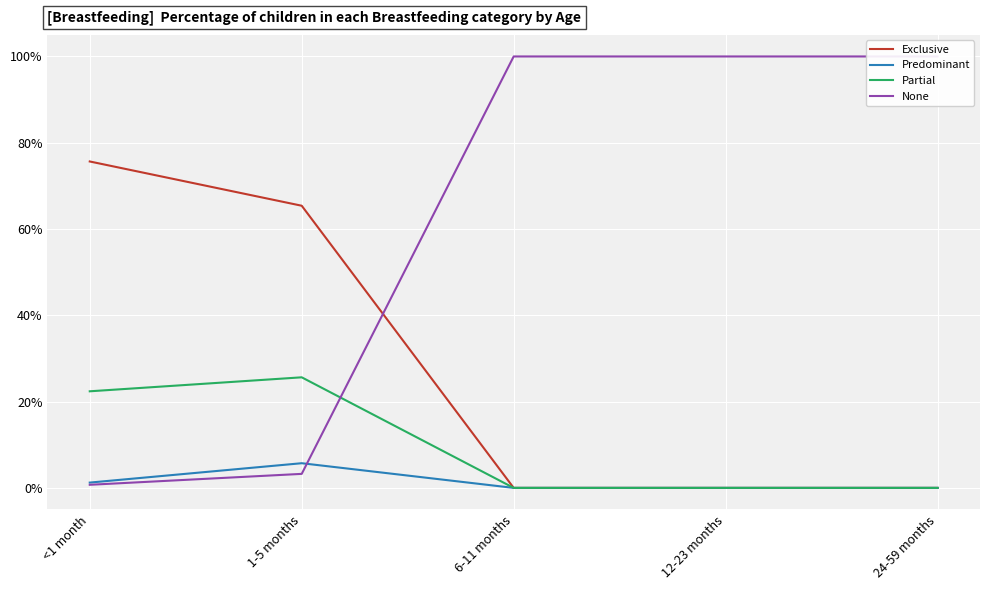

How many positive values does the Predominant series have?

2